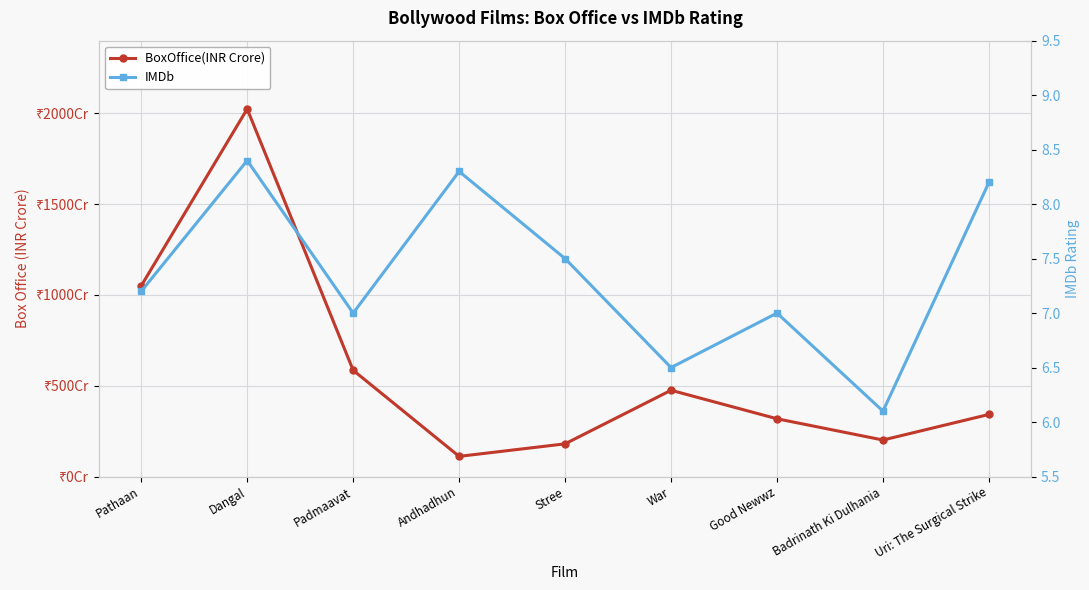

How many interior local peaks does the BoxOffice(INR Crore) series have?

2